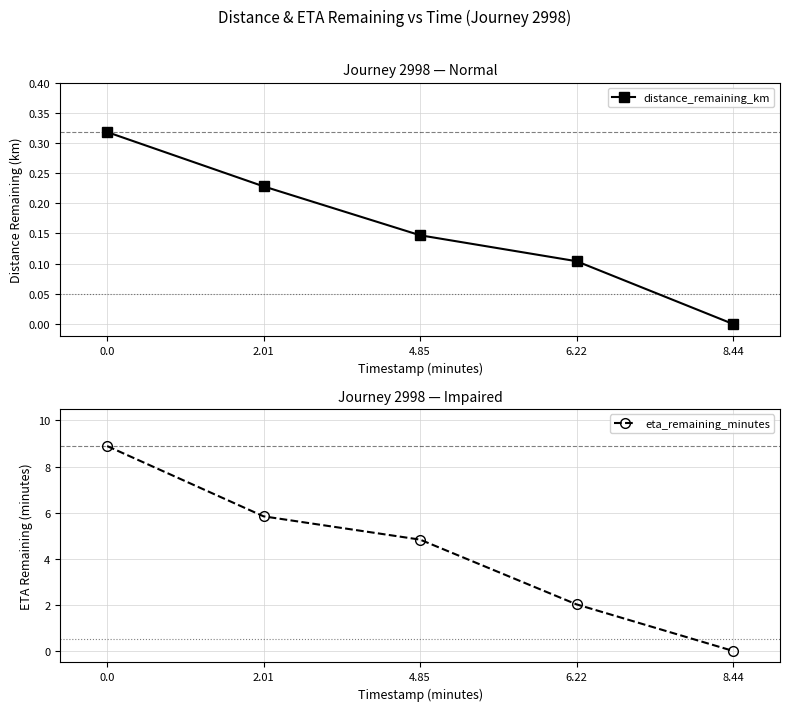

Rank the series at 0.0 from highest to lowest value.

eta_remaining_minutes, distance_remaining_km